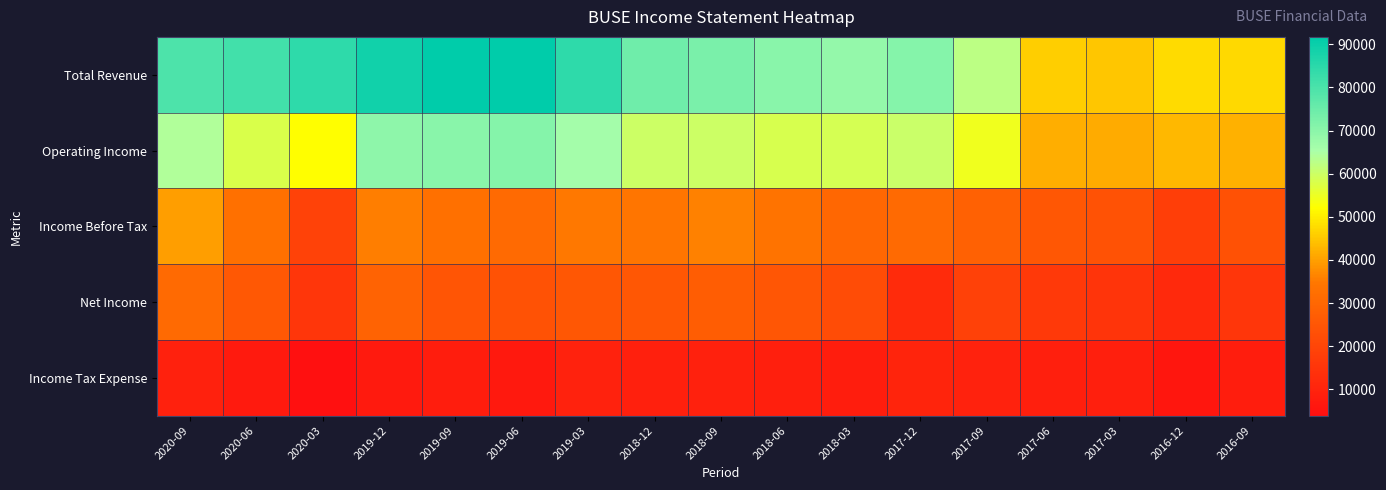

Which category has the highest value across all series?

2019-09